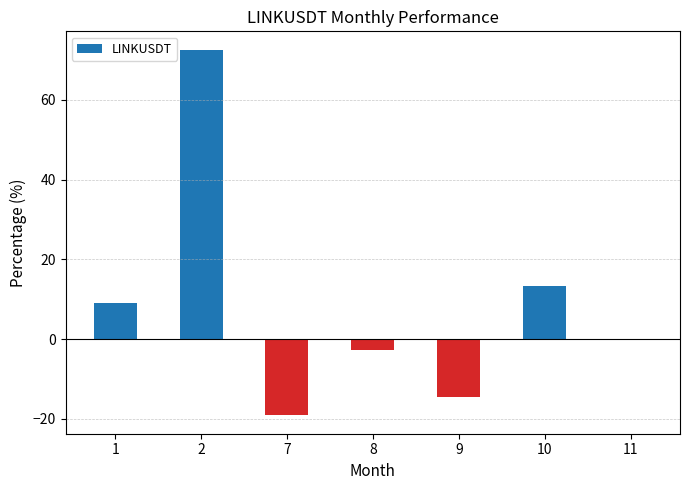

Which category has the highest value across all series?

2